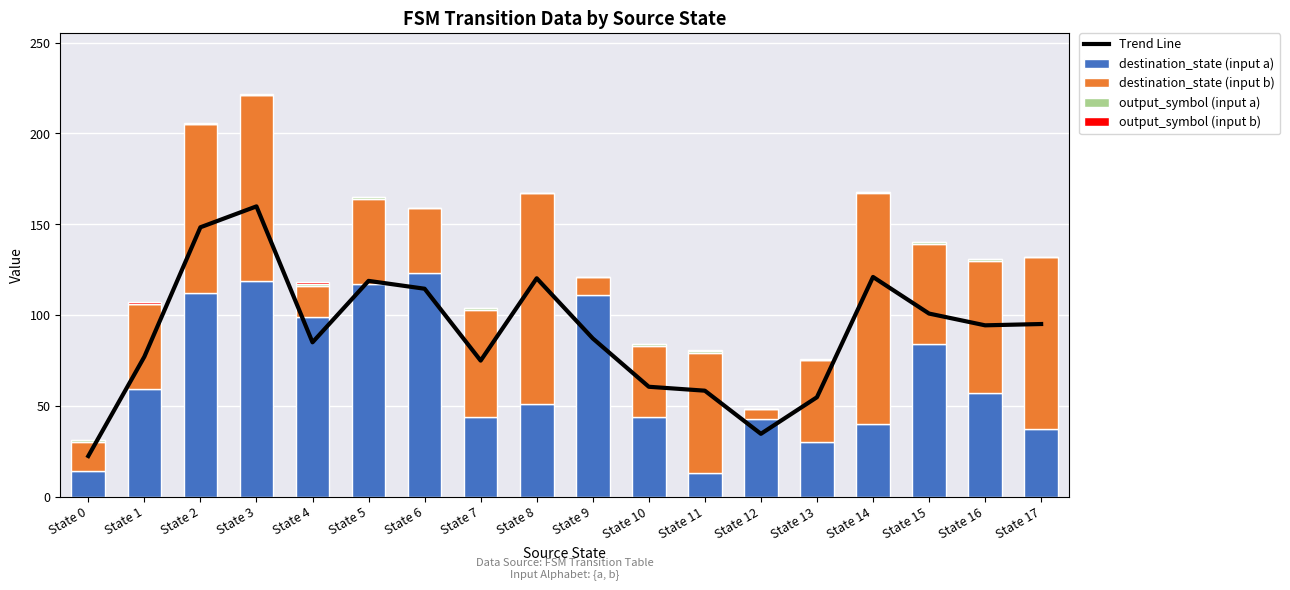

Is it true that destination_state (input b) equals 5.0 at State 12?

True